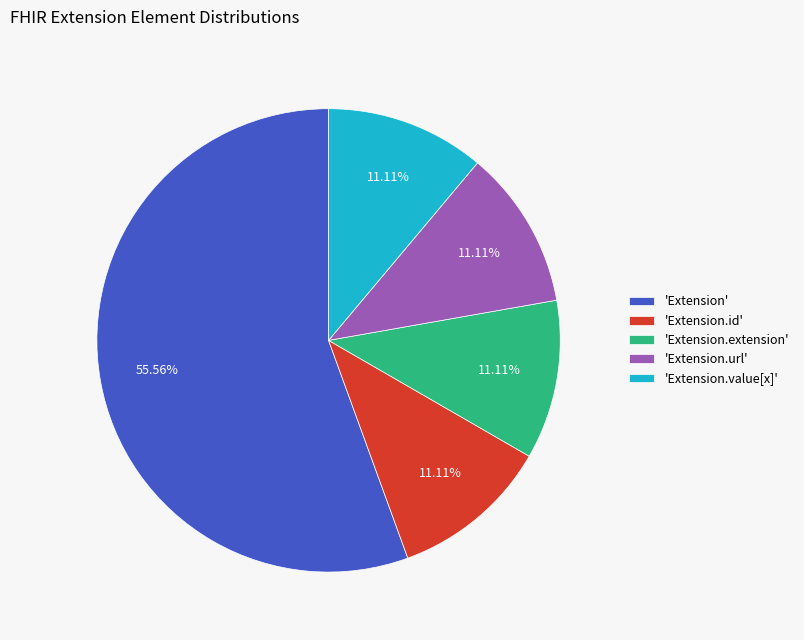

How many segments does this pie chart have?

5